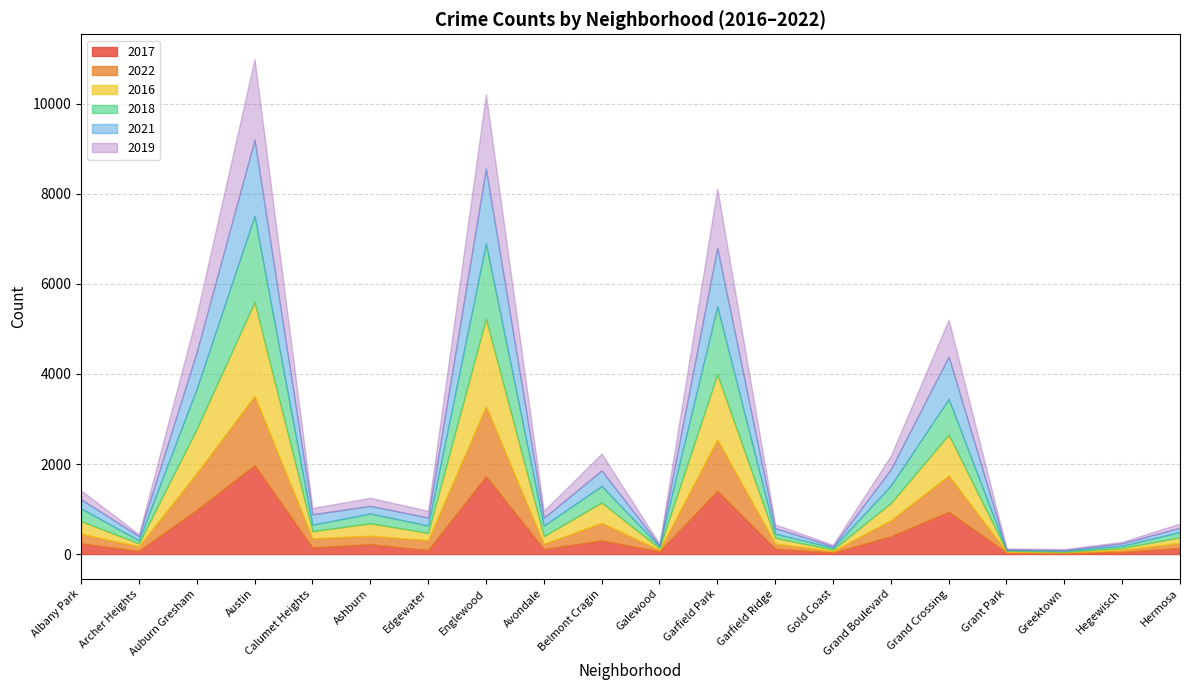

At which category does the chart reach its minimum across all series?

Greektown